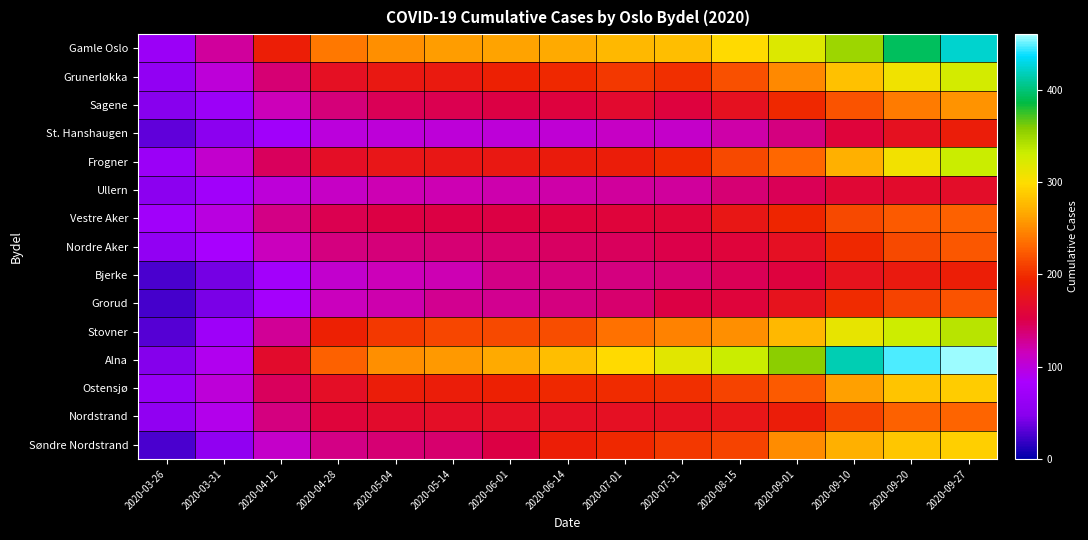

Reading left to right, extract all data points from this chart.

Gamle Oslo: 2020-03-26=67	2020-03-31=124	2020-04-12=190	2020-04-28=240	2020-05-04=252	2020-05-14=259	2020-06-01=264	2020-06-14=266	2020-07-01=275	2020-07-31=280	2020-08-15=297	2020-09-01=320	2020-09-10=349	2020-09-20=392	2020-09-27=423
Grunerløkka: 2020-03-26=59	2020-03-31=101	2020-04-12=138	2020-04-28=172	2020-05-04=183	2020-05-14=185	2020-06-01=191	2020-06-14=196	2020-07-01=206	2020-07-31=200	2020-08-15=218	2020-09-01=248	2020-09-10=282	2020-09-20=308	2020-09-27=326
Sagene: 2020-03-26=47	2020-03-31=70	2020-04-12=116	2020-04-28=135	2020-05-04=146	2020-05-14=149	2020-06-01=152	2020-06-14=155	2020-07-01=164	2020-07-31=156	2020-08-15=174	2020-09-01=196	2020-09-10=220	2020-09-20=242	2020-09-27=255
St. Hanshaugen: 2020-03-26=33	2020-03-31=52	2020-04-12=75	2020-04-28=99	2020-05-04=101	2020-05-14=102	2020-06-01=102	2020-06-14=103	2020-07-01=110	2020-07-31=109	2020-08-15=121	2020-09-01=133	2020-09-10=158	2020-09-20=174	2020-09-27=188
Frogner: 2020-03-26=67	2020-03-31=107	2020-04-12=145	2020-04-28=170	2020-05-04=178	2020-05-14=180	2020-06-01=183	2020-06-14=186	2020-07-01=188	2020-07-31=197	2020-08-15=214	2020-09-01=231	2020-09-10=270	2020-09-20=307	2020-09-27=331
Ullern: 2020-03-26=51	2020-03-31=75	2020-04-12=102	2020-04-28=110	2020-05-04=117	2020-05-14=118	2020-06-01=120	2020-06-14=122	2020-07-01=124	2020-07-31=125	2020-08-15=137	2020-09-01=147	2020-09-10=161	2020-09-20=166	2020-09-27=168
Vestre Aker: 2020-03-26=75	2020-03-31=98	2020-04-12=132	2020-04-28=148	2020-05-04=151	2020-05-14=152	2020-06-01=152	2020-06-14=156	2020-07-01=157	2020-07-31=159	2020-08-15=181	2020-09-01=195	2020-09-10=215	2020-09-20=223	2020-09-27=227
Nordre Aker: 2020-03-26=59	2020-03-31=82	2020-04-12=114	2020-04-28=133	2020-05-04=135	2020-05-14=137	2020-06-01=140	2020-06-14=143	2020-07-01=145	2020-07-31=150	2020-08-15=158	2020-09-01=172	2020-09-10=196	2020-09-20=214	2020-09-27=222
Bjerke: 2020-03-26=26	2020-03-31=41	2020-04-12=77	2020-04-28=107	2020-05-04=115	2020-05-14=118	2020-06-01=132	2020-06-14=134	2020-07-01=134	2020-07-31=137	2020-08-15=147	2020-09-01=156	2020-09-10=175	2020-09-20=184	2020-09-27=190
Grorud: 2020-03-26=24	2020-03-31=43	2020-04-12=78	2020-04-28=114	2020-05-04=120	2020-05-14=128	2020-06-01=129	2020-06-14=134	2020-07-01=140	2020-07-31=151	2020-08-15=157	2020-09-01=175	2020-09-10=198	2020-09-20=211	2020-09-27=220
Stovner: 2020-03-26=30	2020-03-31=71	2020-04-12=127	2020-04-28=191	2020-05-04=205	2020-05-14=213	2020-06-01=214	2020-06-14=217	2020-07-01=236	2020-07-31=246	2020-08-15=252	2020-09-01=275	2020-09-10=314	2020-09-20=330	2020-09-27=339
Alna: 2020-03-26=45	2020-03-31=90	2020-04-12=166	2020-04-28=228	2020-05-04=252	2020-05-14=258	2020-06-01=266	2020-06-14=279	2020-07-01=298	2020-07-31=317	2020-08-15=332	2020-09-01=357	2020-09-10=416	2020-09-20=447	2020-09-27=457
Ostensjø: 2020-03-26=63	2020-03-31=102	2020-04-12=145	2020-04-28=169	2020-05-04=187	2020-05-14=188	2020-06-01=191	2020-06-14=197	2020-07-01=199	2020-07-31=201	2020-08-15=211	2020-09-01=223	2020-09-10=261	2020-09-20=283	2020-09-27=288
Nordstrand: 2020-03-26=56	2020-03-31=93	2020-04-12=133	2020-04-28=158	2020-05-04=166	2020-05-14=170	2020-06-01=171	2020-06-14=171	2020-07-01=172	2020-07-31=173	2020-08-15=179	2020-09-01=187	2020-09-10=212	2020-09-20=227	2020-09-27=229
Søndre Nordstrand: 2020-03-26=26	2020-03-31=56	2020-04-12=109	2020-04-28=132	2020-05-04=137	2020-05-14=139	2020-06-01=152	2020-06-14=189	2020-07-01=197	2020-07-31=205	2020-08-15=211	2020-09-01=251	2020-09-10=270	2020-09-20=284	2020-09-27=291